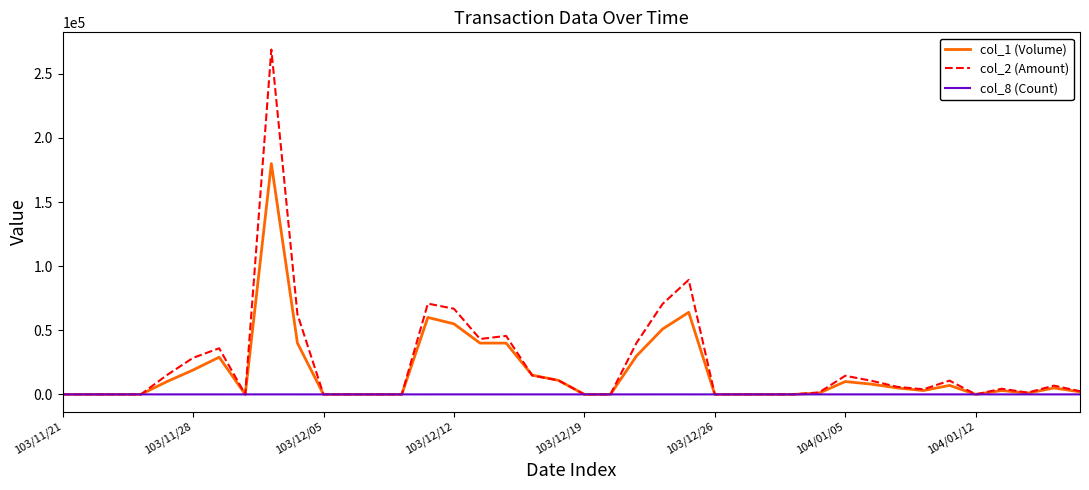

Rank the series by their maximum value, from lowest to highest.

col_8 (Count), col_1 (Volume), col_2 (Amount)